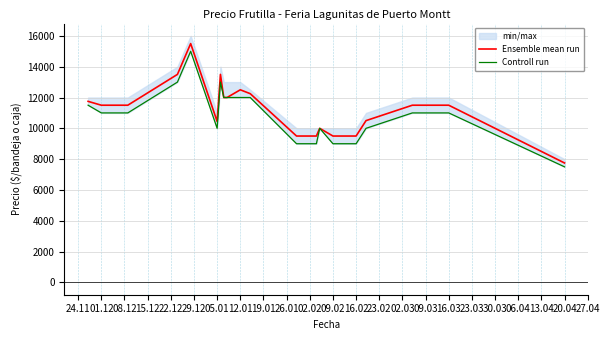

In Controll run, how many points are higher than both neighbors (excluding endpoints)?

3